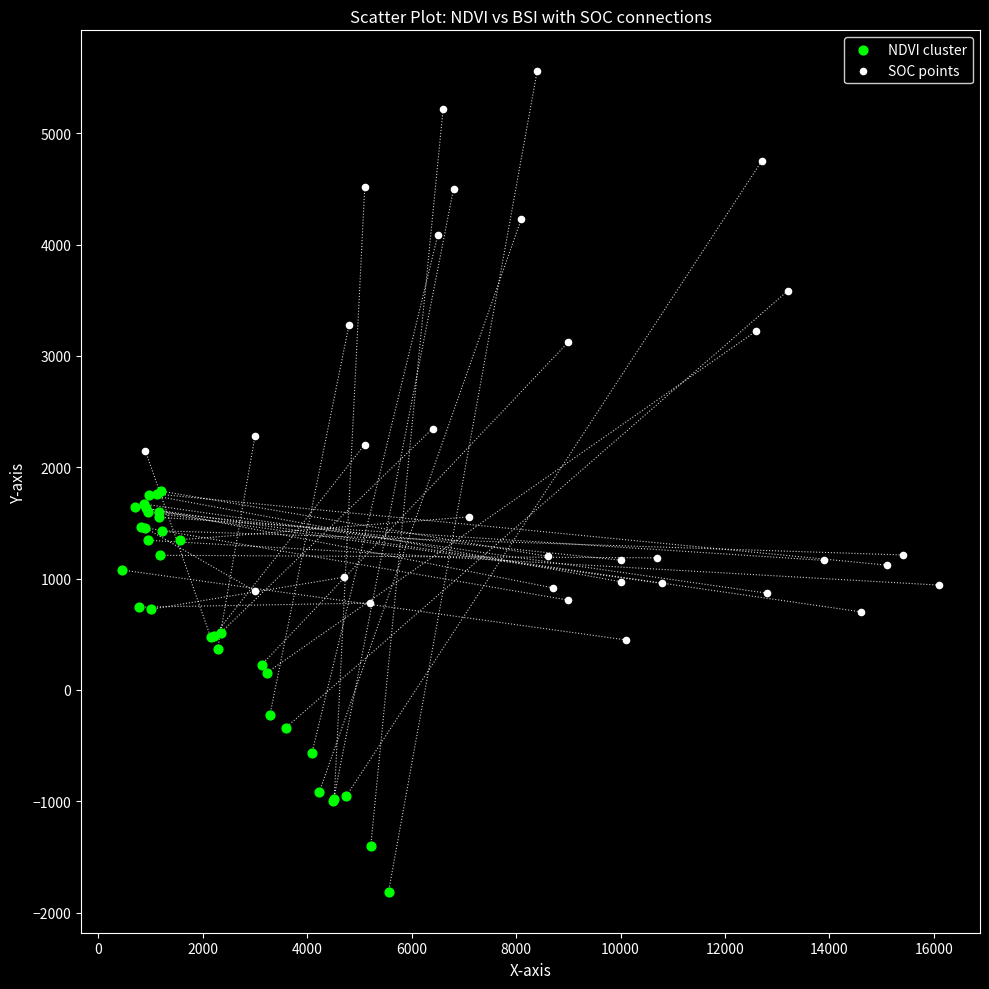

Which series reaches the minimum Y coordinate?

NDVI cluster